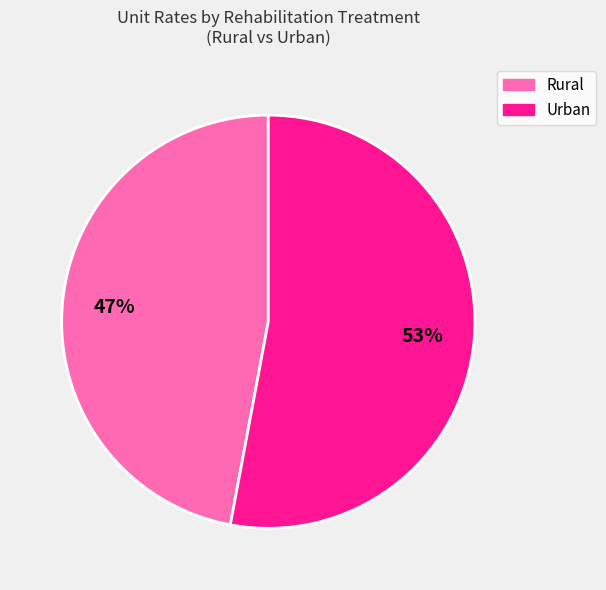

To the nearest percent, what is the average slice percentage?

50%